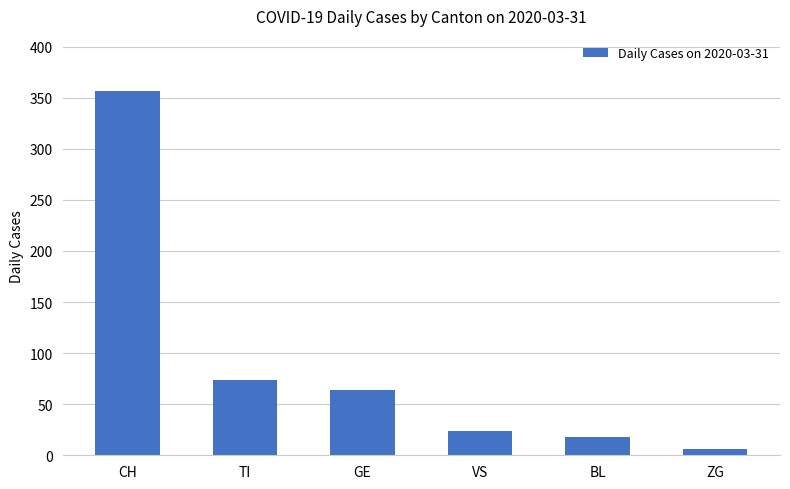

Reading left to right, extract all data points from this chart.

357	74	64	24	18	6